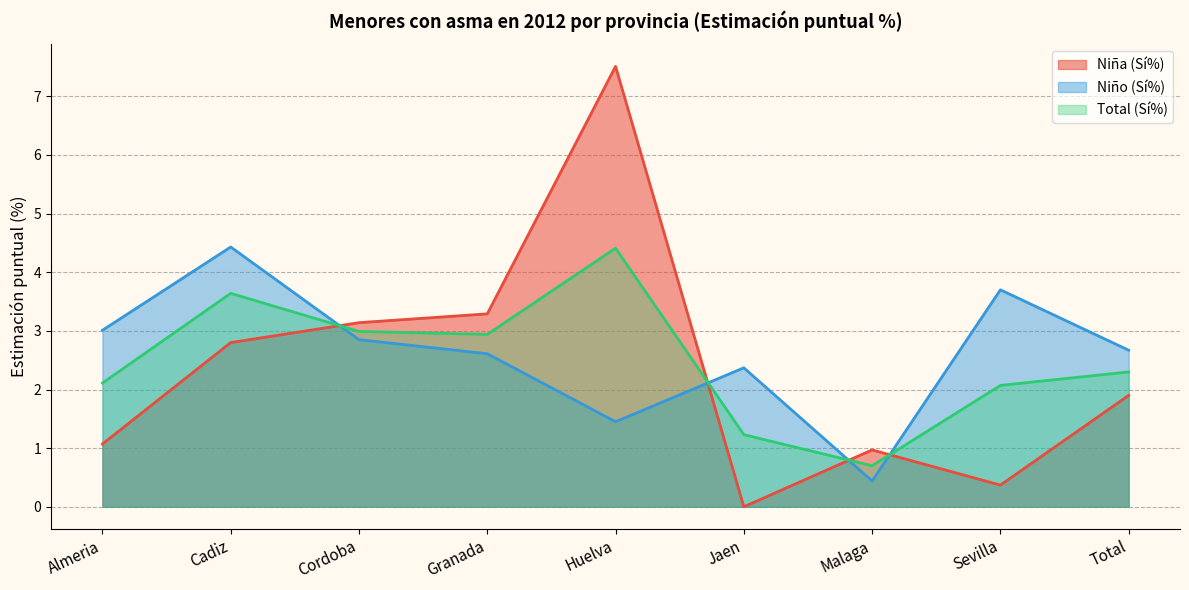

What is the maximum value shown in the chart?

7.5